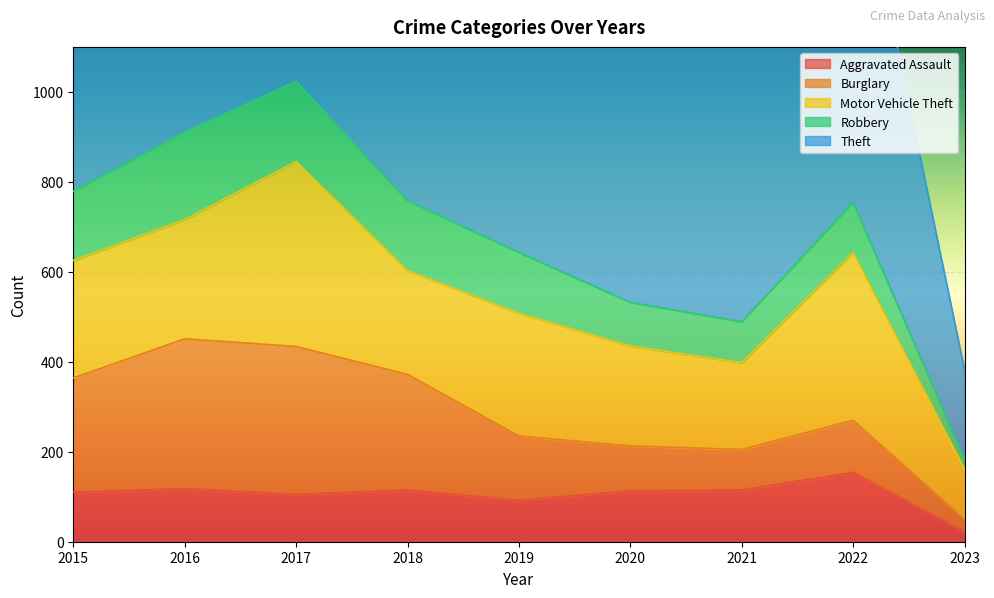

What is the average value of the Theft series?

763